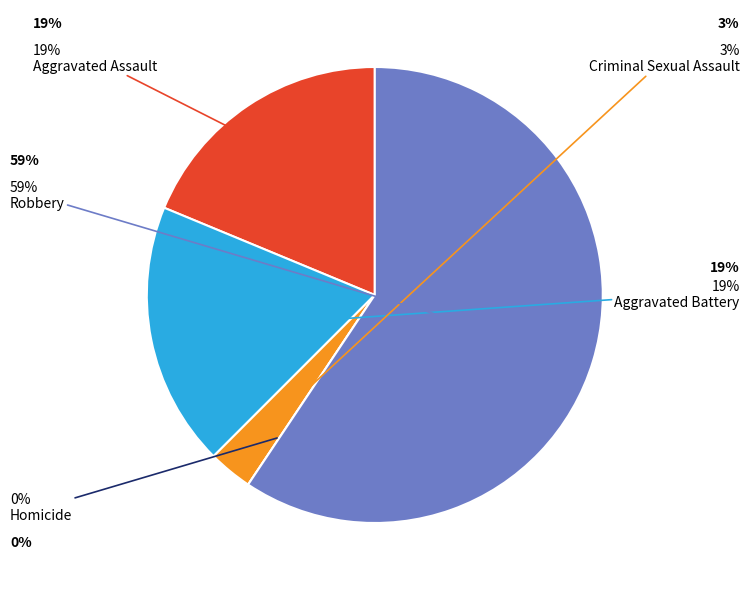

Does any single category account for the majority?

Yes